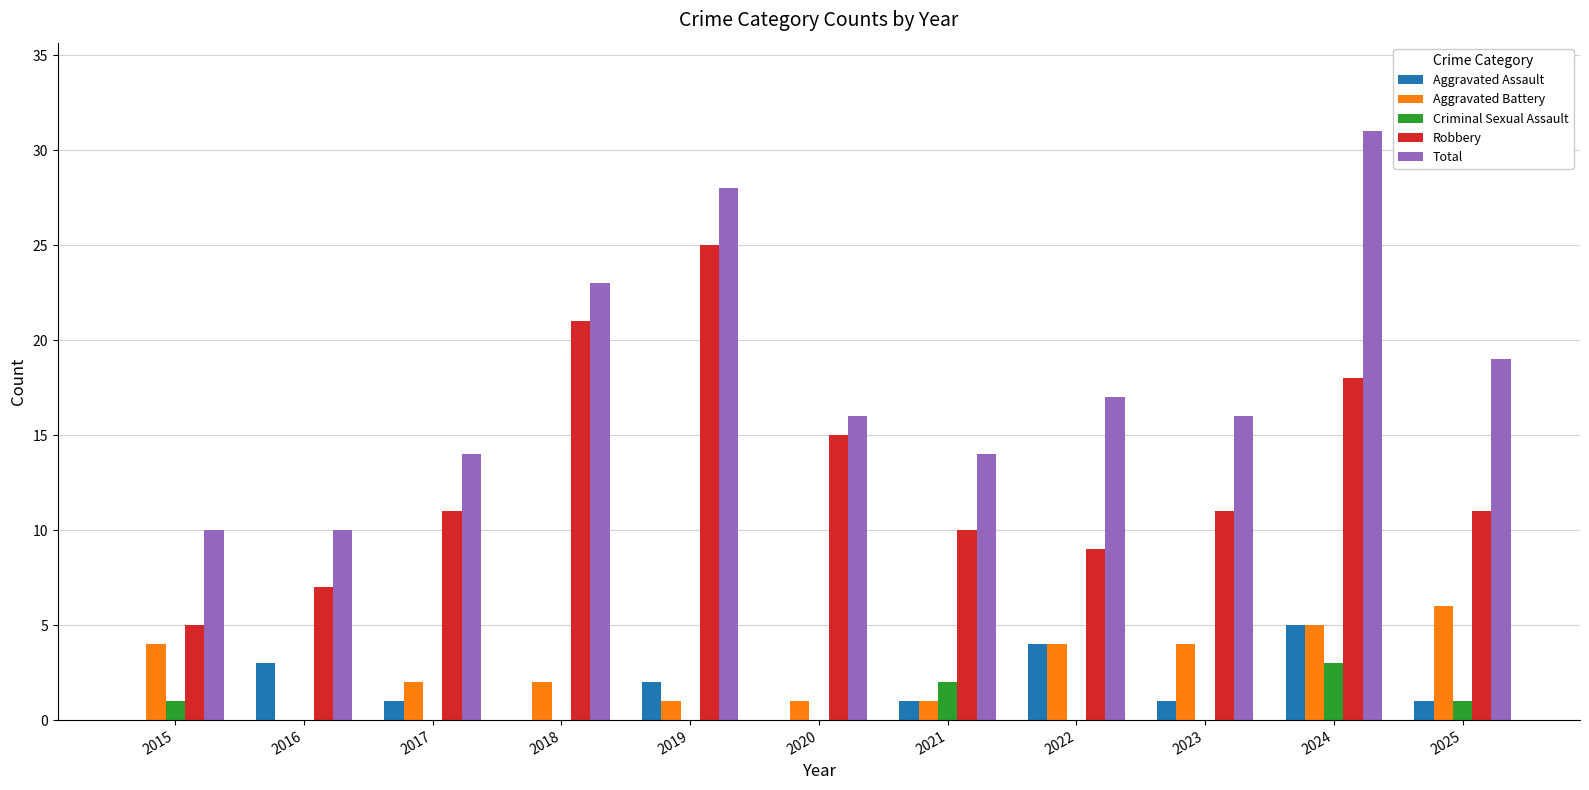

Which label corresponds to the largest value in the chart?

2024